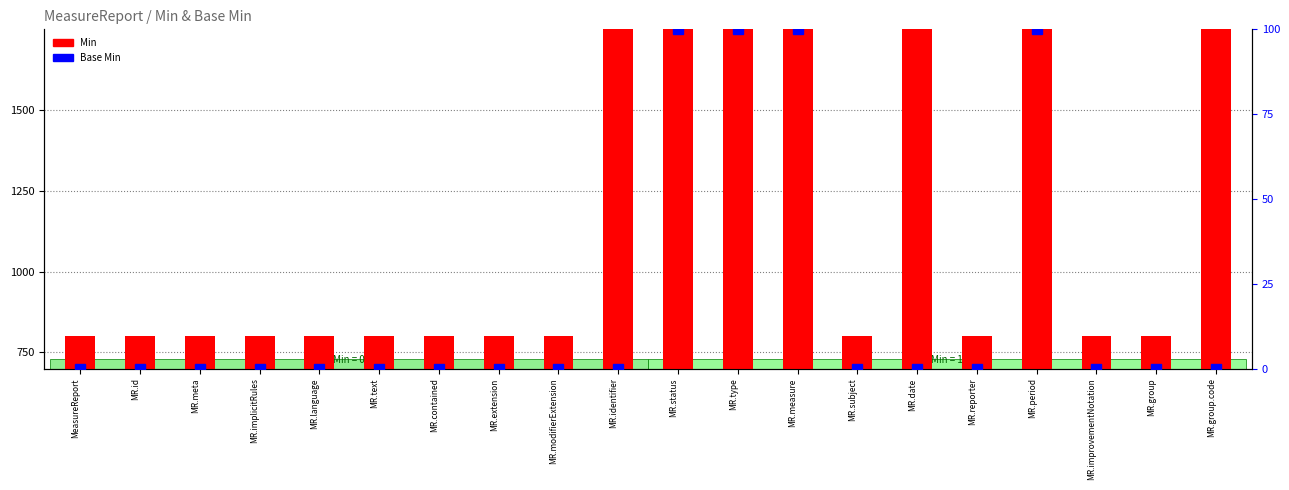

What is the difference between the maximum and minimum values in the Base Min series?

100